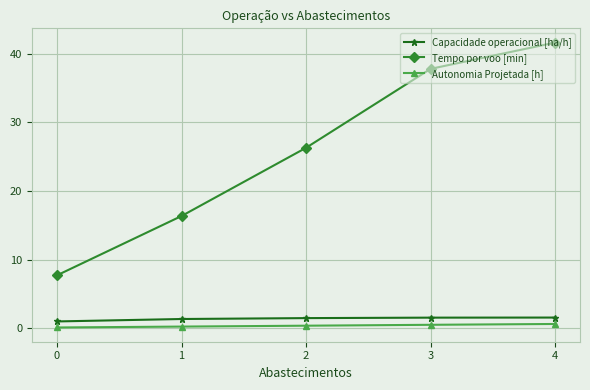

True or false: Autonomia Projetada [h] has a value of 0.3 at 1.

True